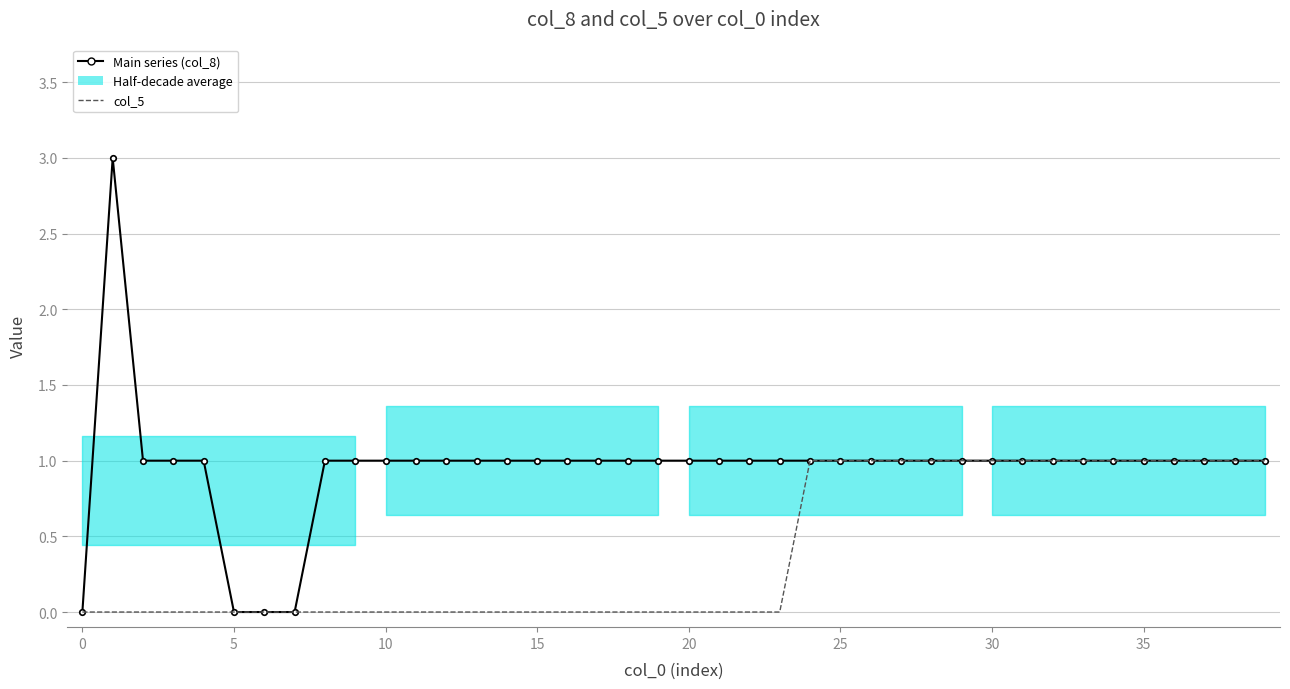

Rank the series by their average value, from highest to lowest.

Main series (col_8), col_5